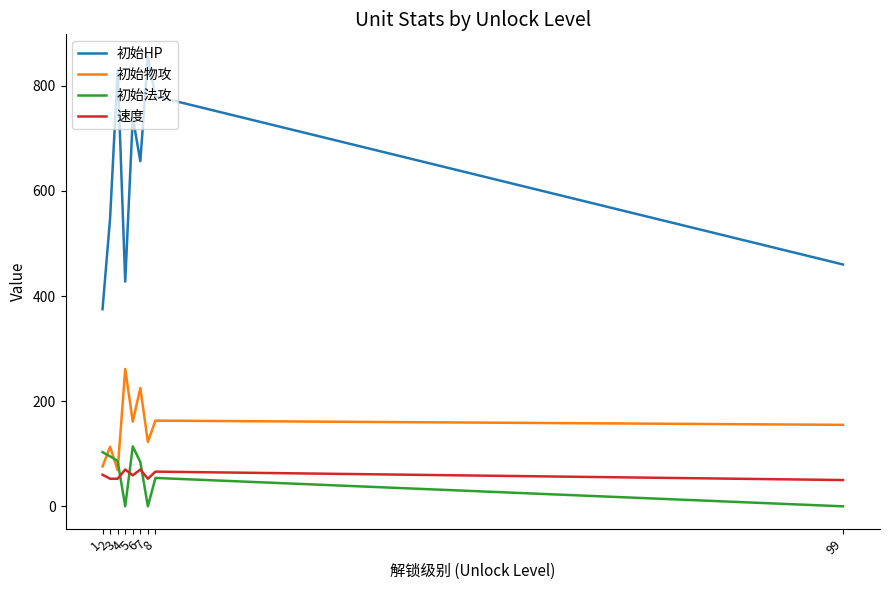

Which category has the highest value across all series?

7